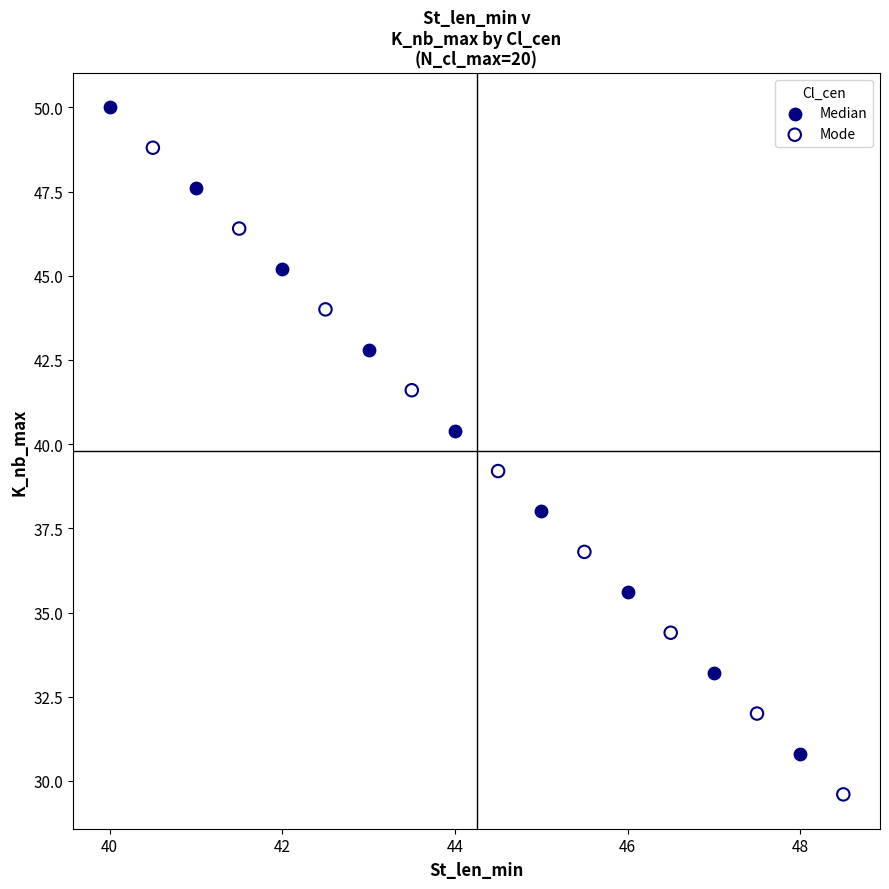

Which series contains the highest Y value?

Median